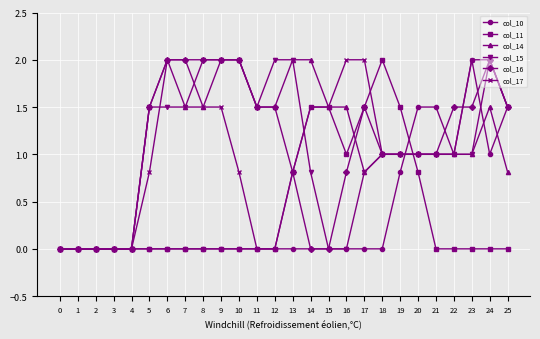

How many series are shown in this chart?

6